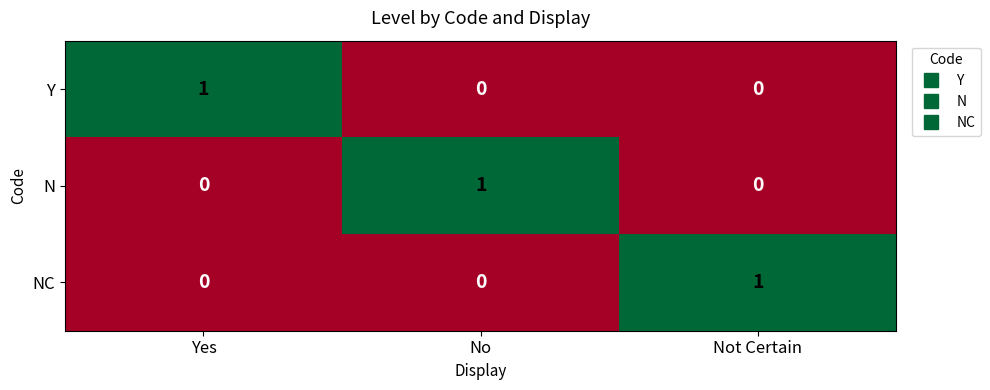

Is it true that N equals 0 at Yes?

True